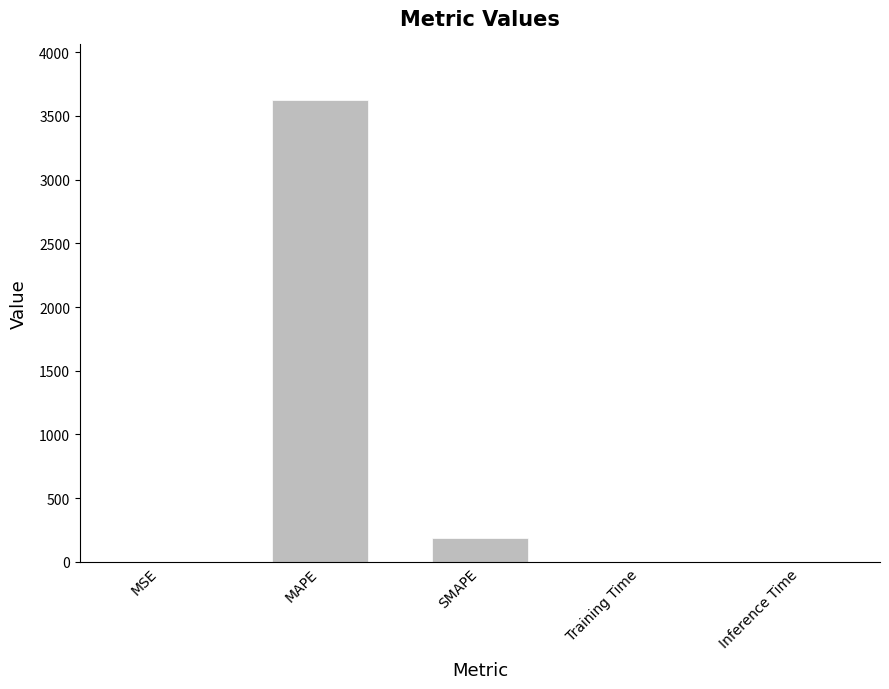

What is the change in value from MSE to MAPE?

+3624.7